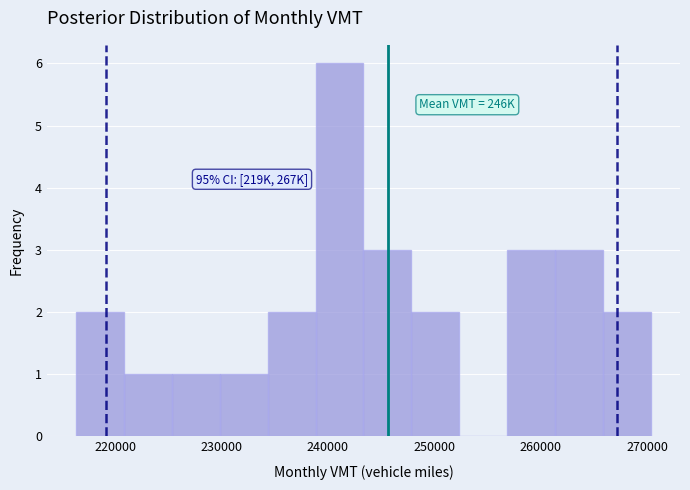

Which range on the x-axis has the tallest bar?

239000 to 243000